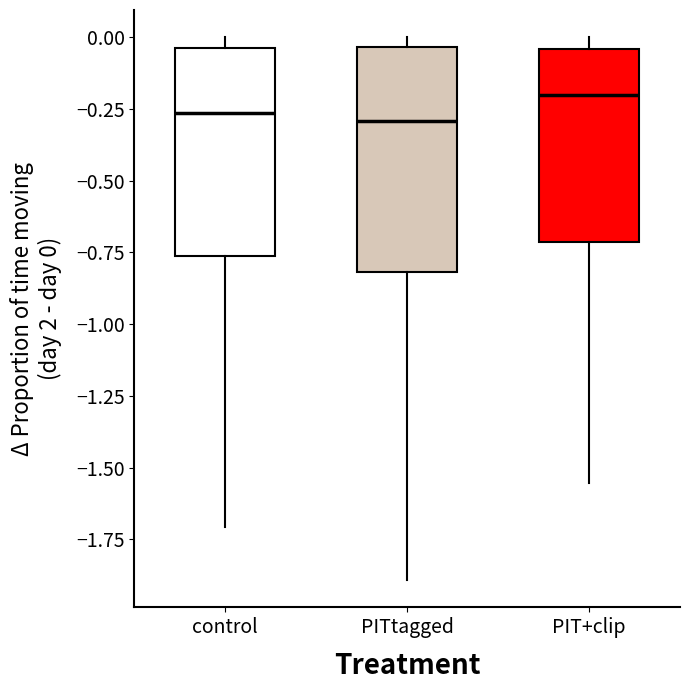

Which box is the tallest, from its lower edge to its upper edge?

PITtagged